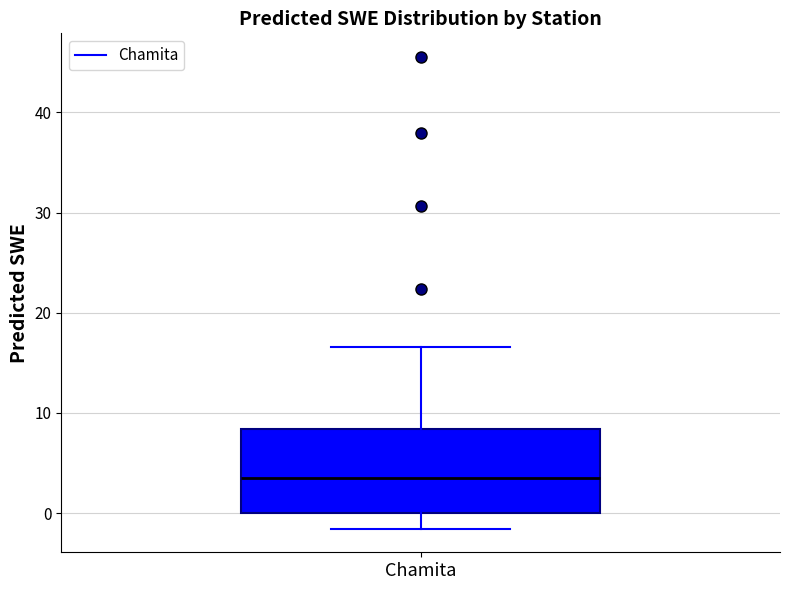

Where does the upper whisker of the box for Chamita end on the y-axis? The values are not printed on the chart, so give them approximately, as read against the axis.

17